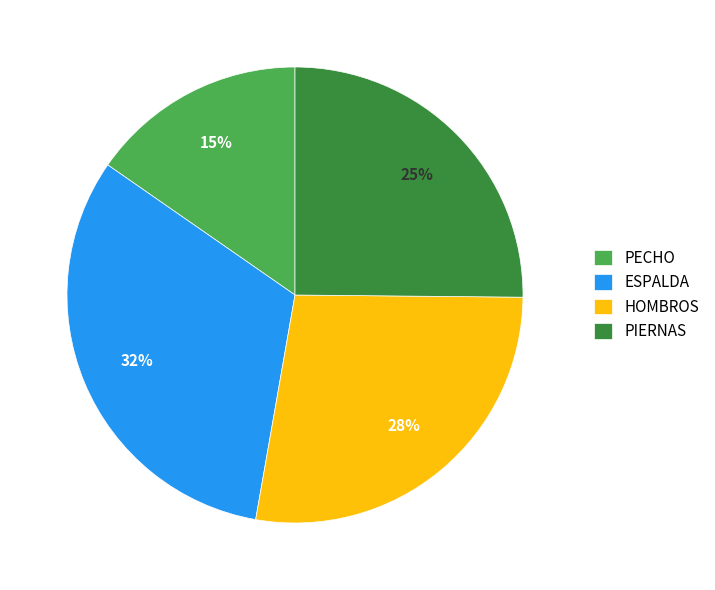

Is the sum of ESPALDA and PIERNAS greater than half?

Yes